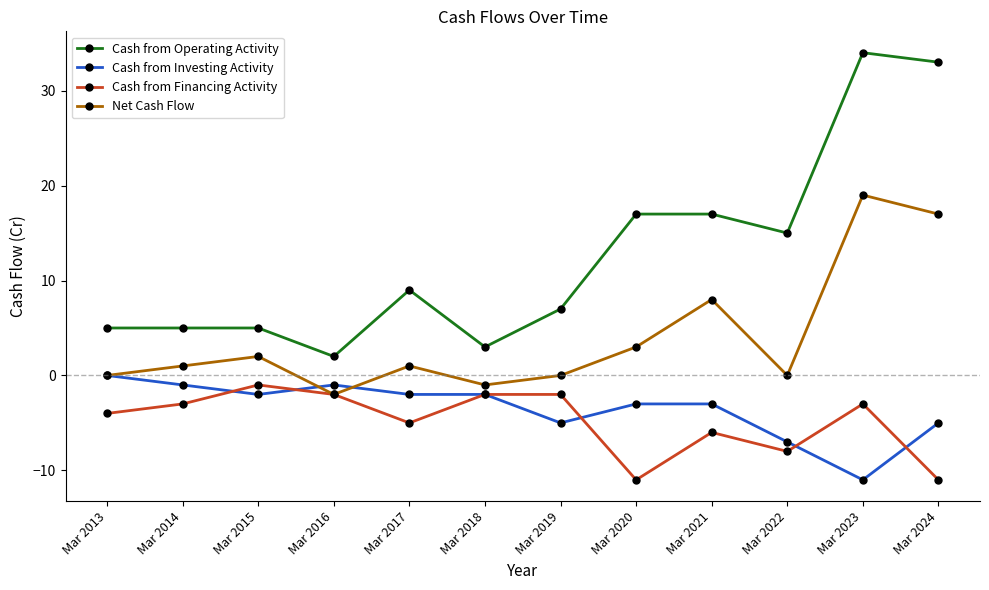

Is it true that Net Cash Flow equals 17 at Mar 2024?

True